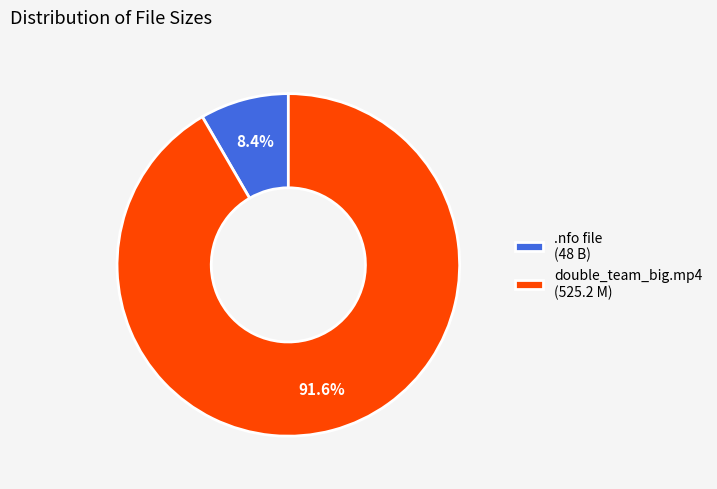

Which category has the biggest portion of the pie?

double_team_big.mp4 (525.2 M)